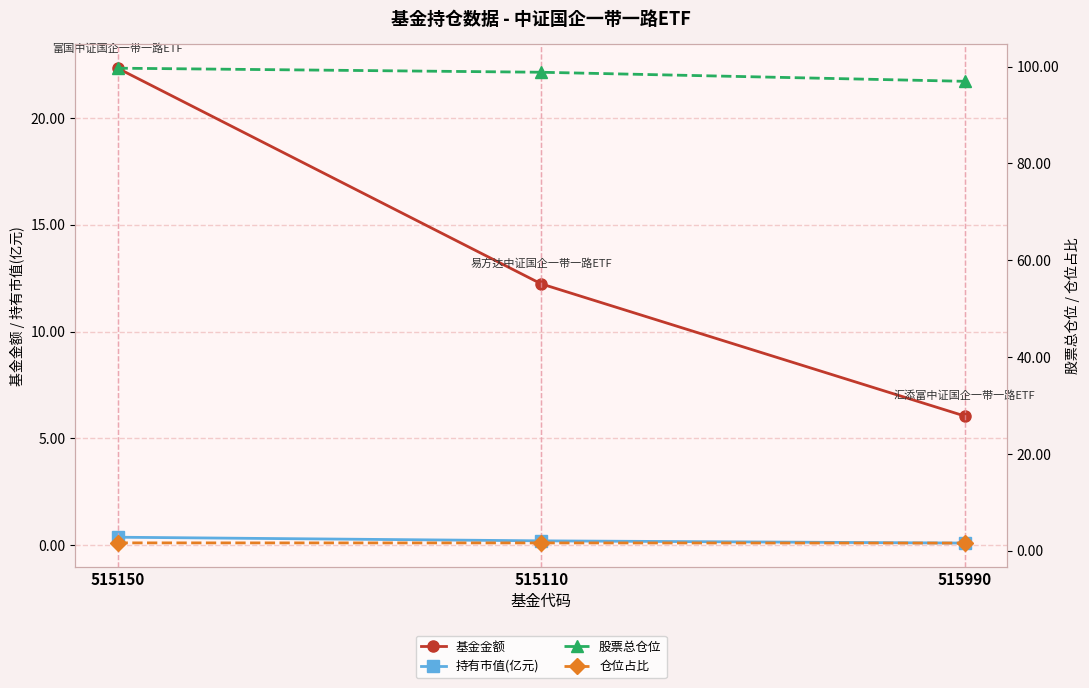

What is the sum of the 基金金额 values at 515110 and 515150?

34.6